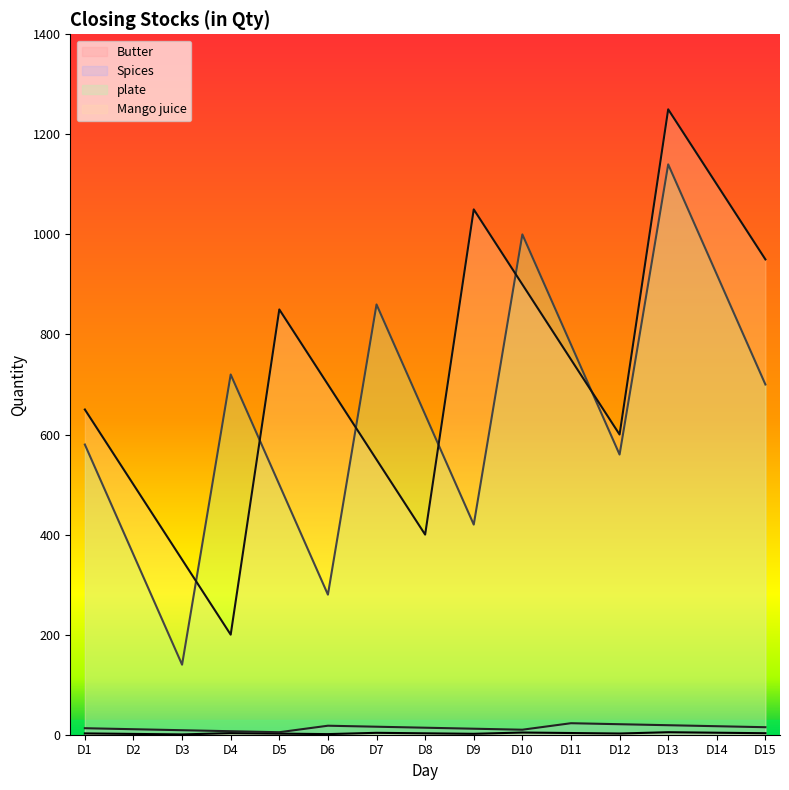

How many times do Mango juice and plate cross each other?

6